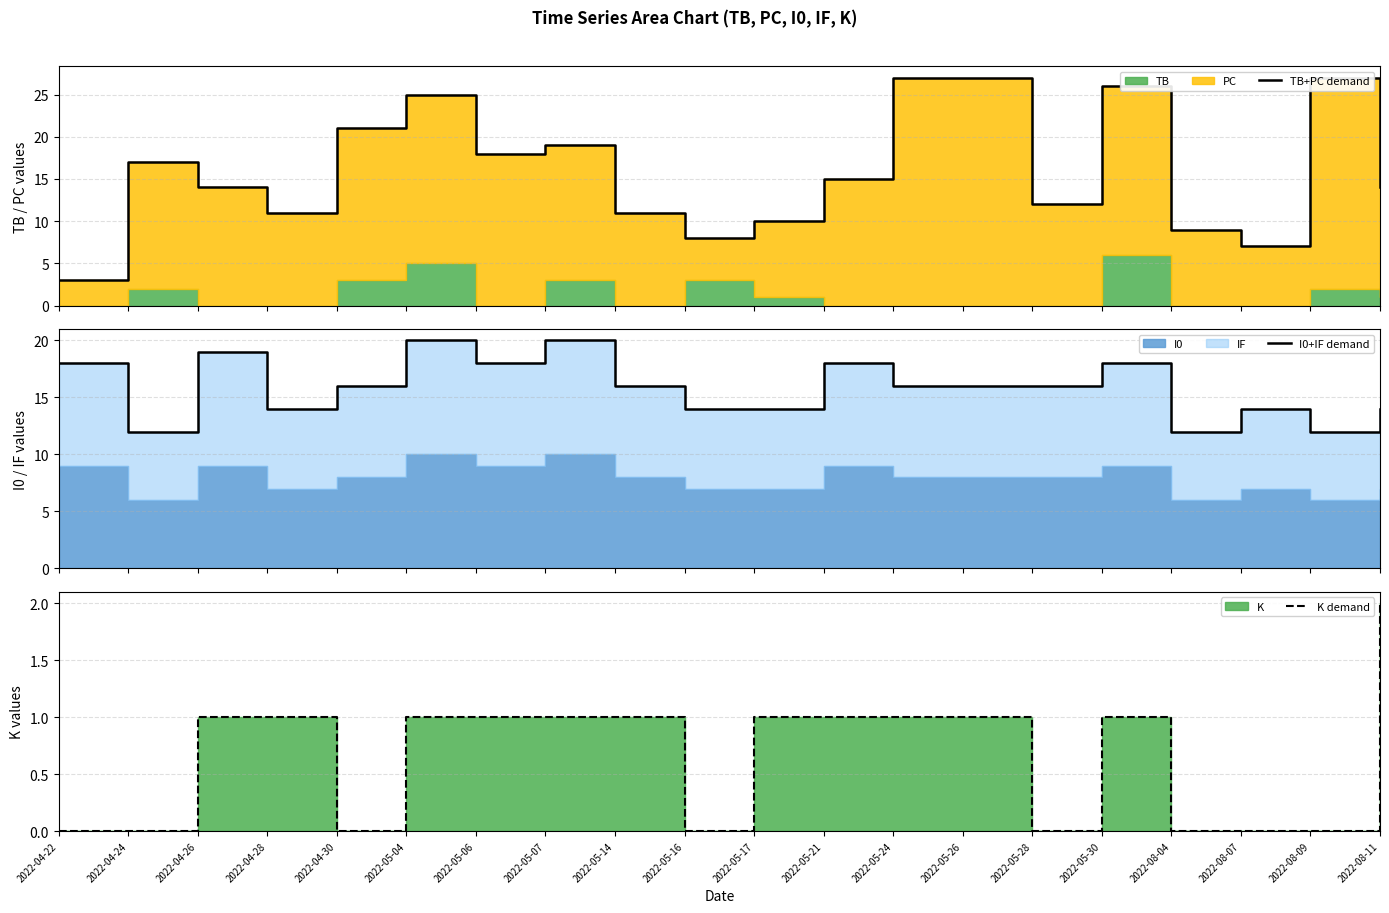

What is the highest value of the K demand series?

2